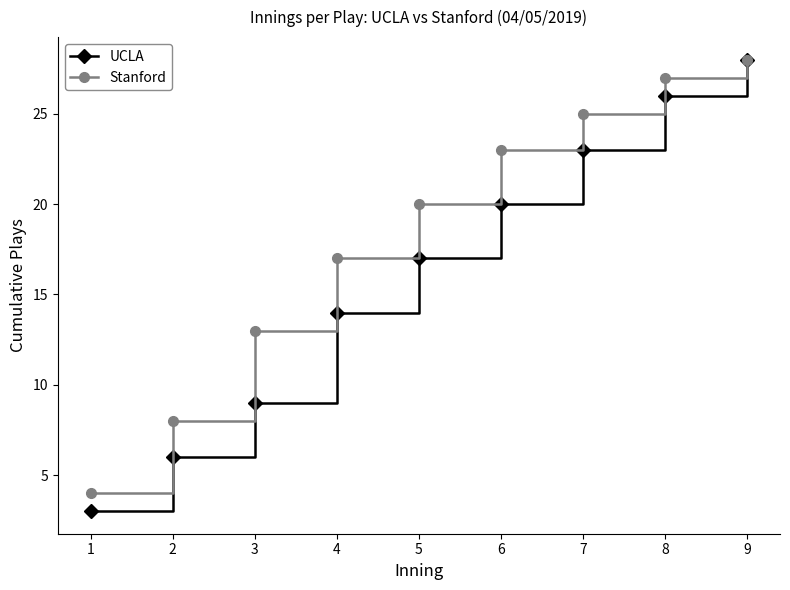

Does the chart have visible grid lines?

No